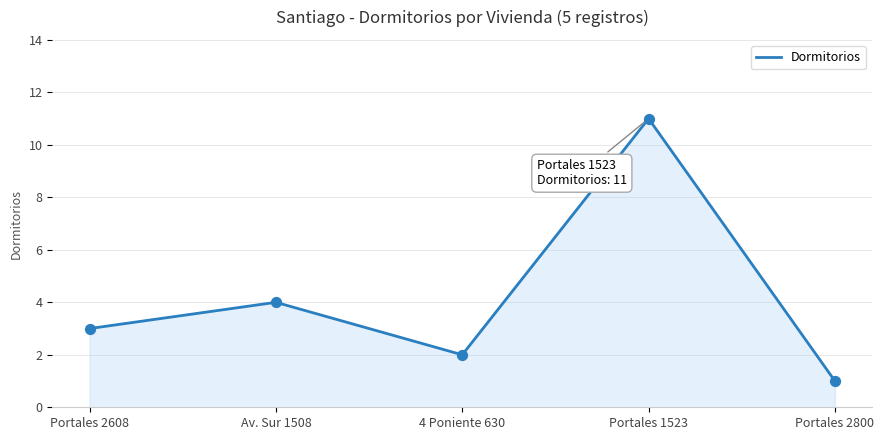

Between Av. Sur 1508 and 4 Poniente 630, which is larger?

Av. Sur 1508